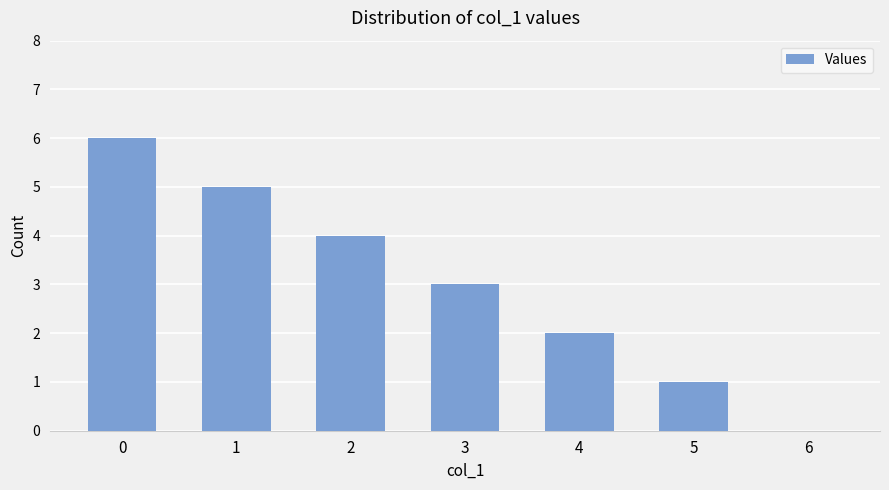

Approximately how many times larger is the value at 5 compared to 4?

0.5